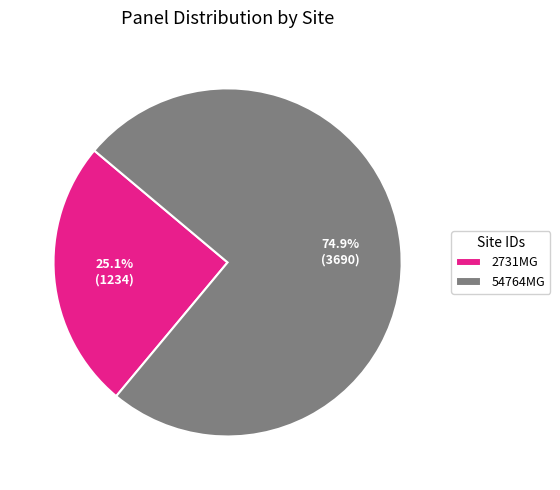

To the nearest percent, what is the combined percentage of 54764MG and 2731MG?

100%